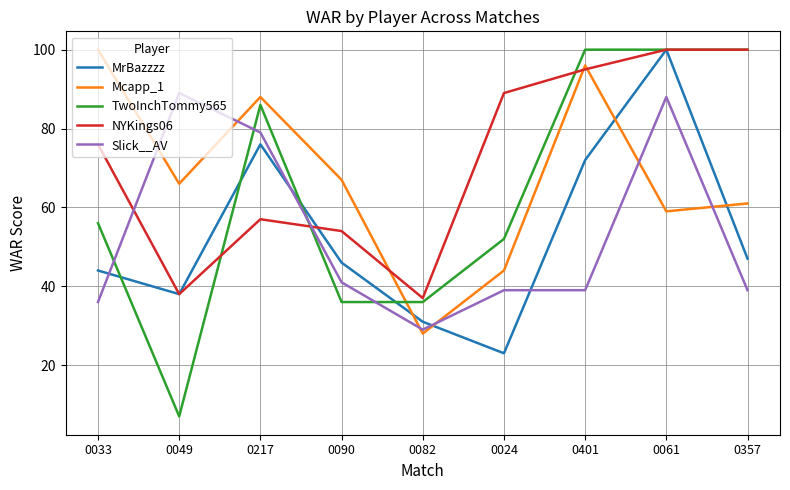

Is the value of TwoInchTommy565 at 0401 greater than the value of Slick__AV at 0357?

Yes